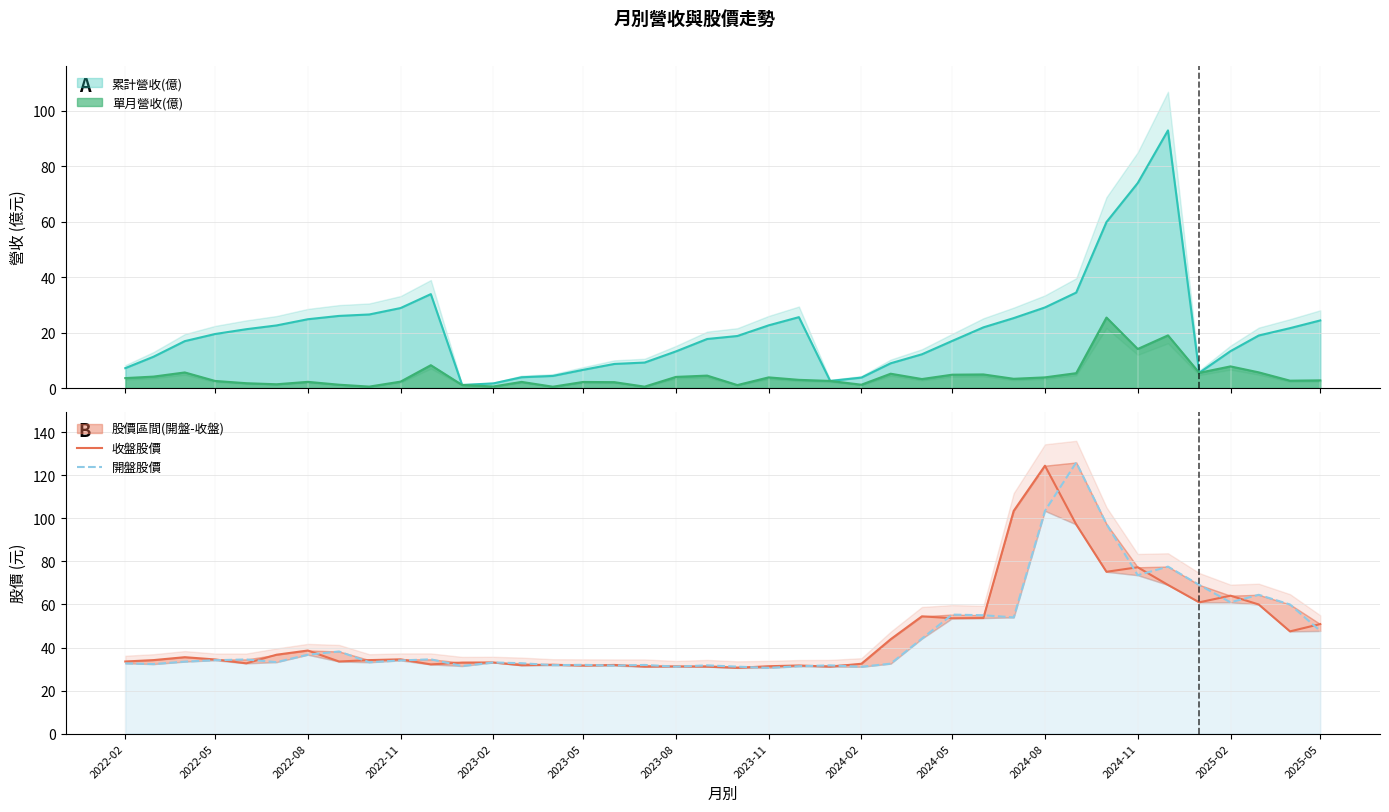

In 開盤股價, how many points are higher than both neighbors (excluding endpoints)?

12